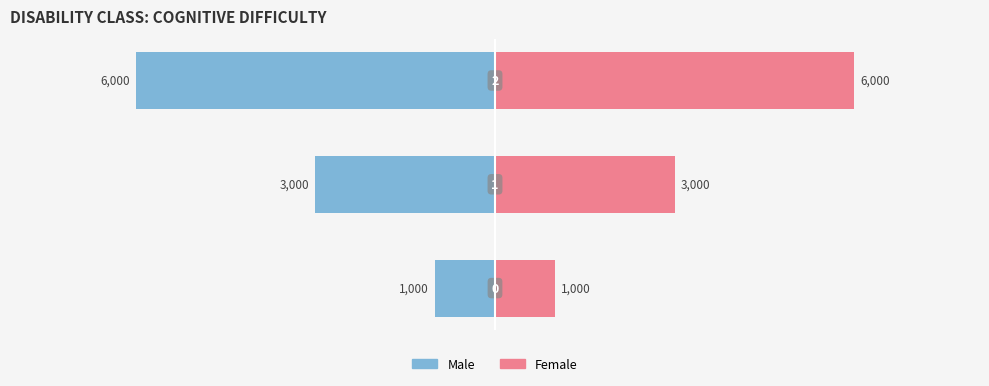

Rank the series by their average value, from highest to lowest.

Female, Male